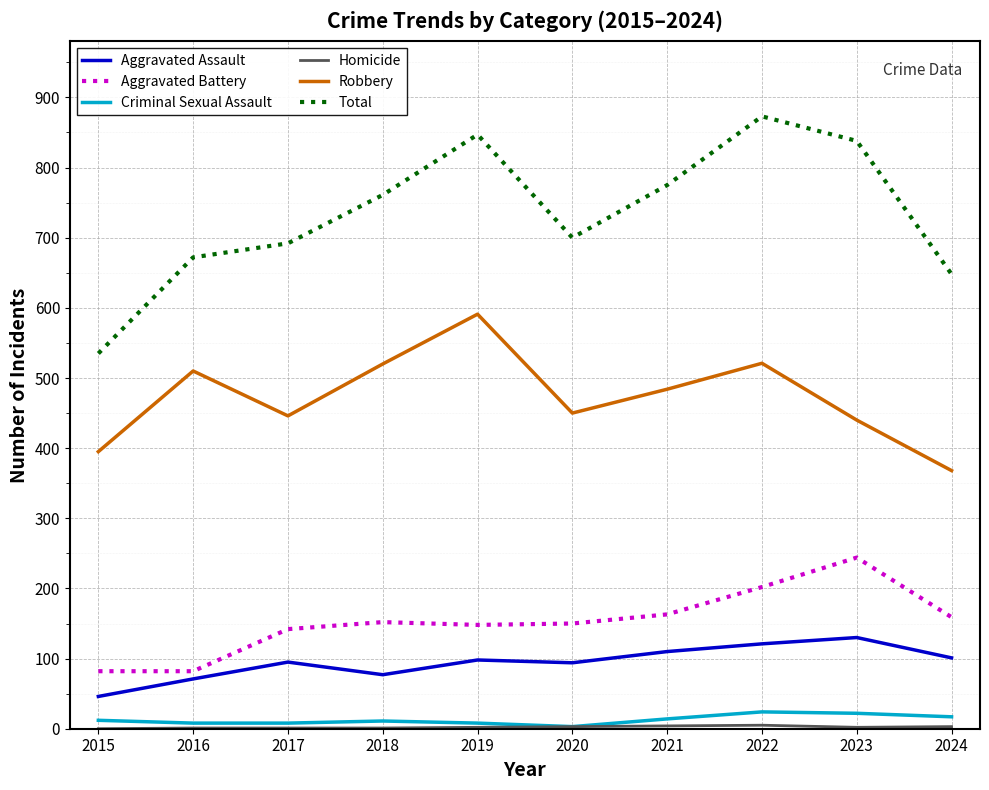

Which series has the largest total across all categories?

Total